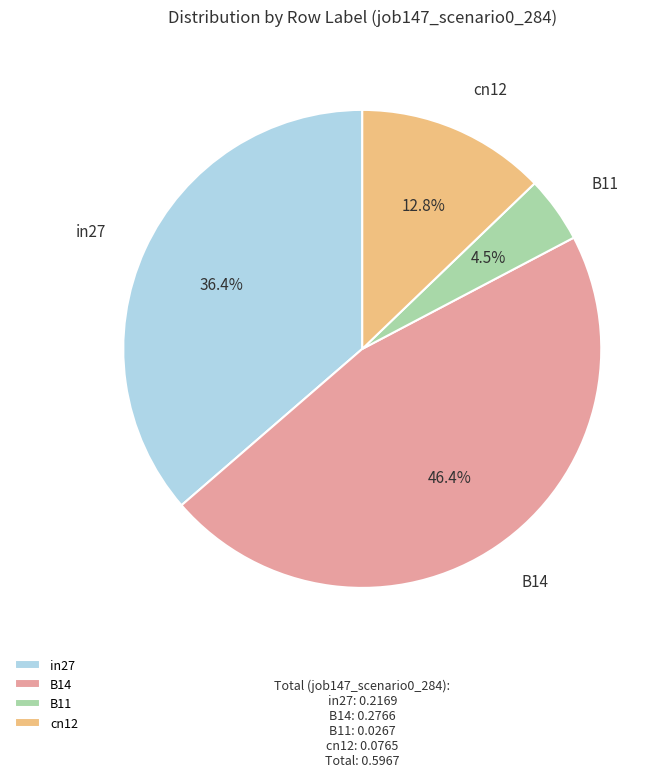

Is B11 the majority of the pie?

No